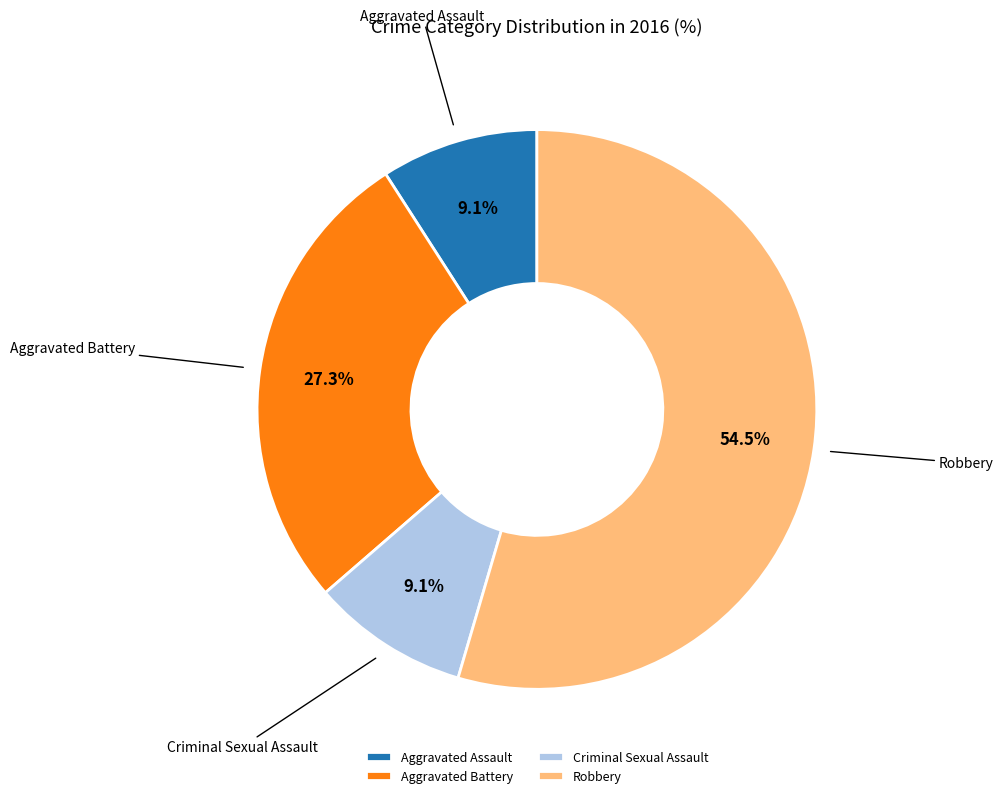

Between Criminal Sexual Assault and Robbery, which is larger?

Robbery